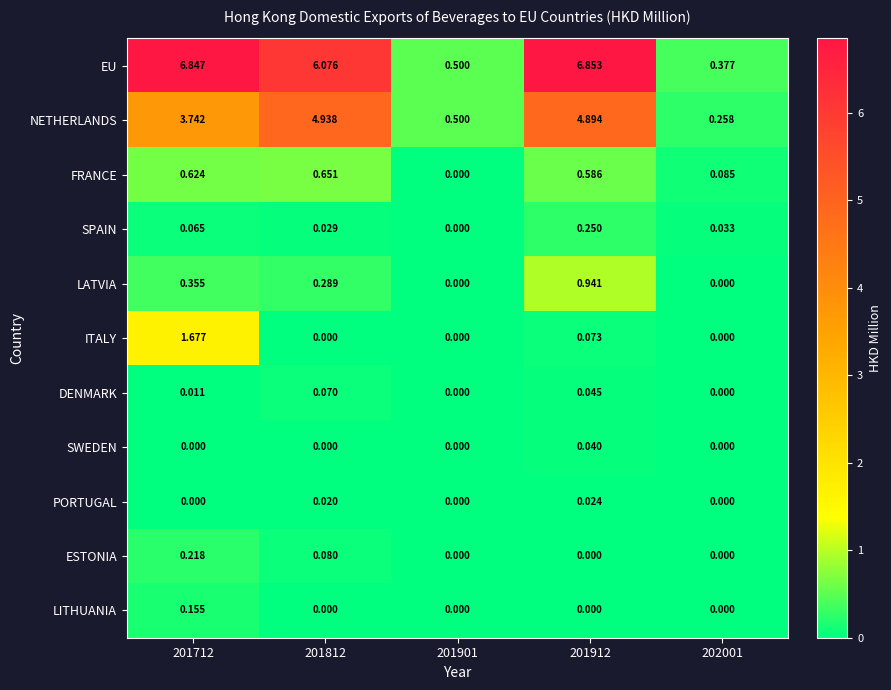

Which series has the largest total across all categories?

EU